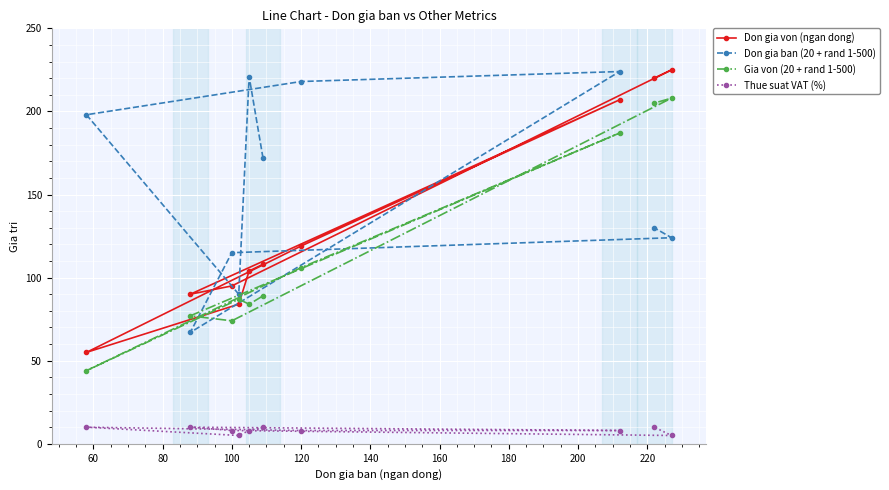

List the series in order of their peak value, lowest first.

Thue suat VAT (%), Gia von (20 + rand 1-500), Don gia ban (20 + rand 1-500), Don gia von (ngan dong)